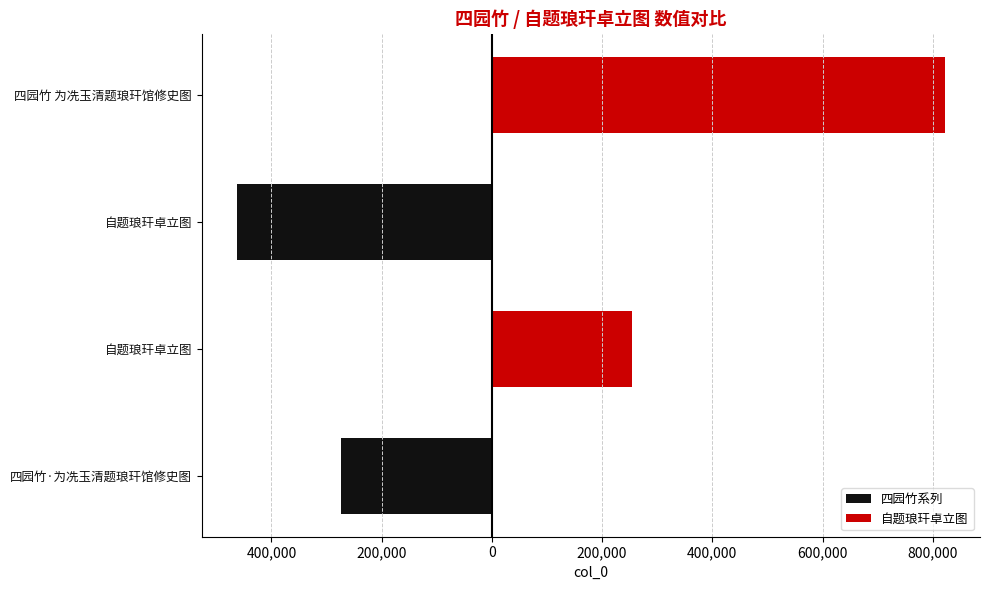

What are all the series names shown in the legend?

四园竹系列, 自题琅玕卓立图